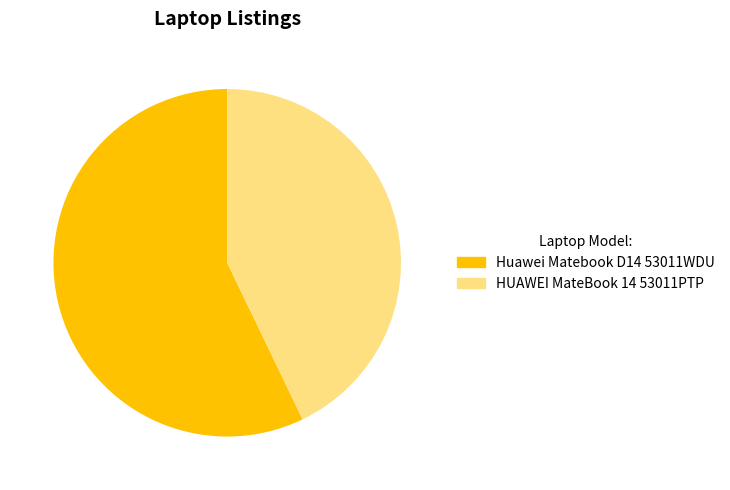

Combined, do Huawei Matebook D14 53011WDU and HUAWEI MateBook 14 53011PTP account for over 50%?

Yes